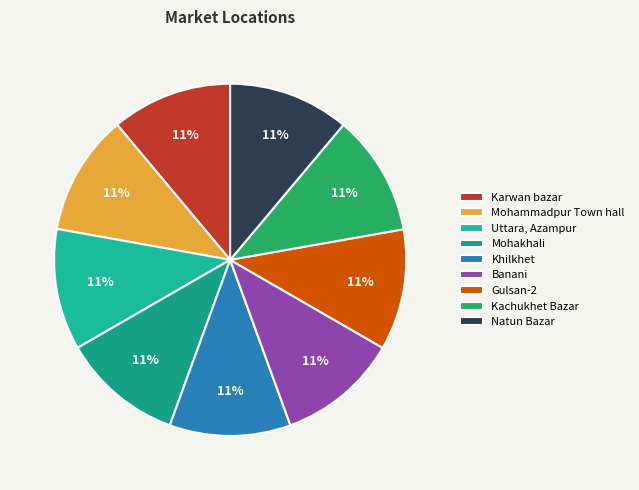

Rank the categories by value from highest to lowest.

Uttara, Azampur, Khilkhet, Natun Bazar, Gulsan-2, Banani, Kachukhet Bazar, Mohakhali, Mohammadpur Town hall, Karwan bazar